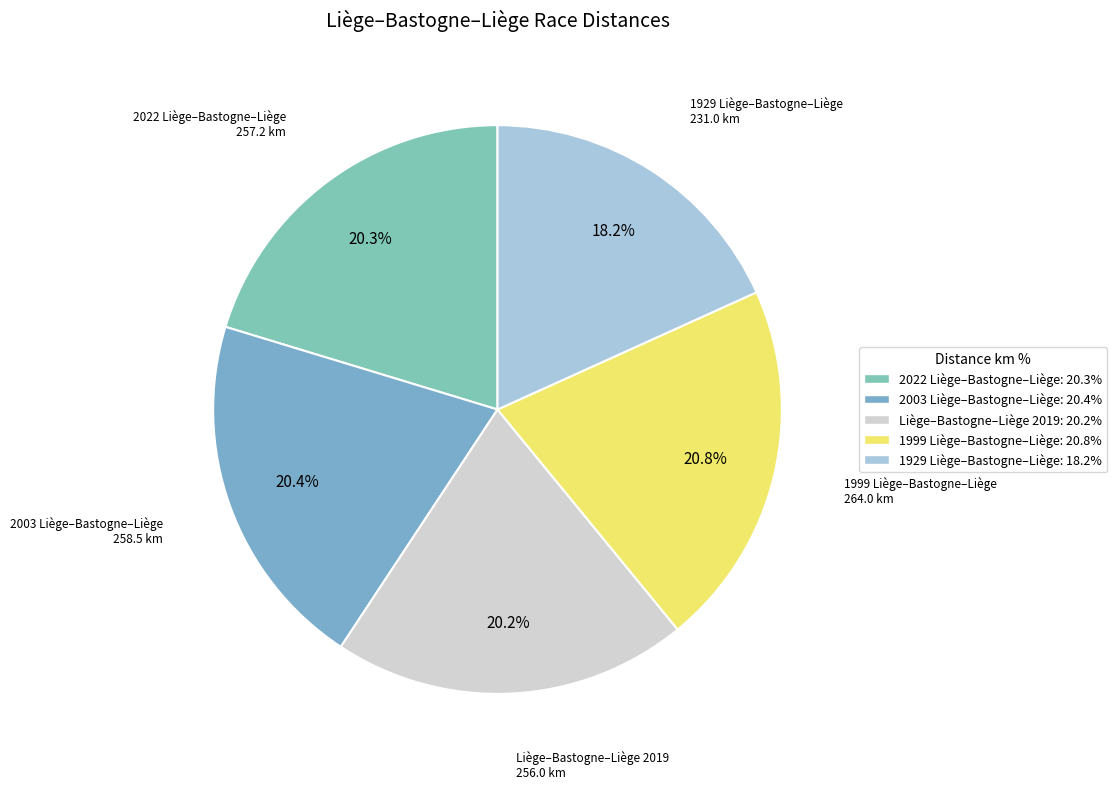

What is the smallest slice in the pie chart?

1929 Liège–Bastogne–Liège